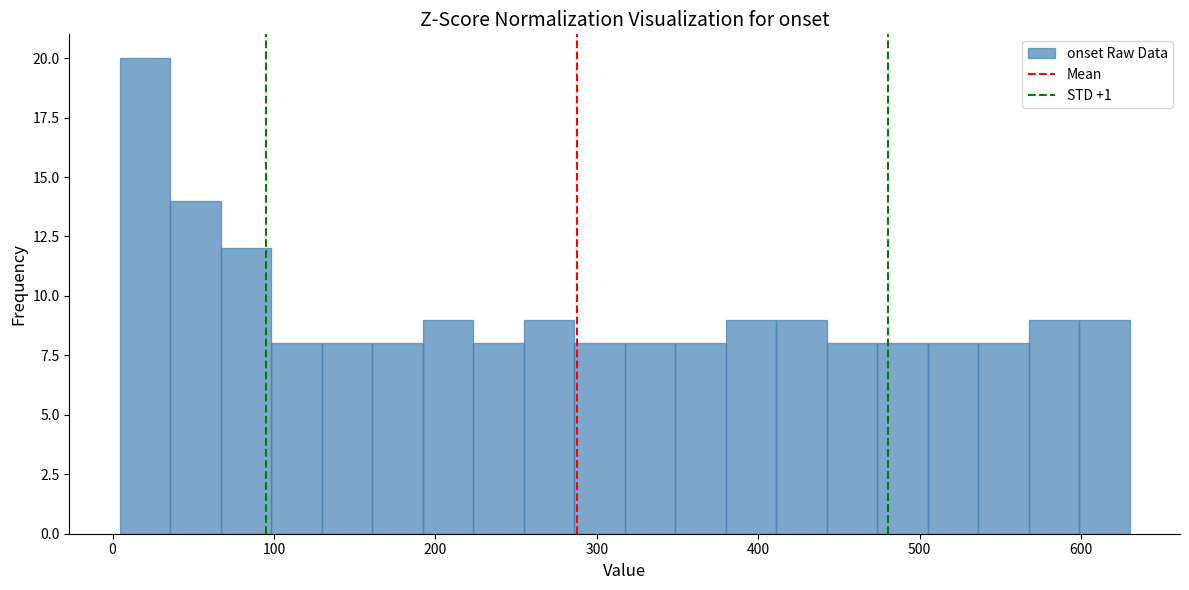

Read against the x-axis, roughly where is the centre of the tallest bar?

20